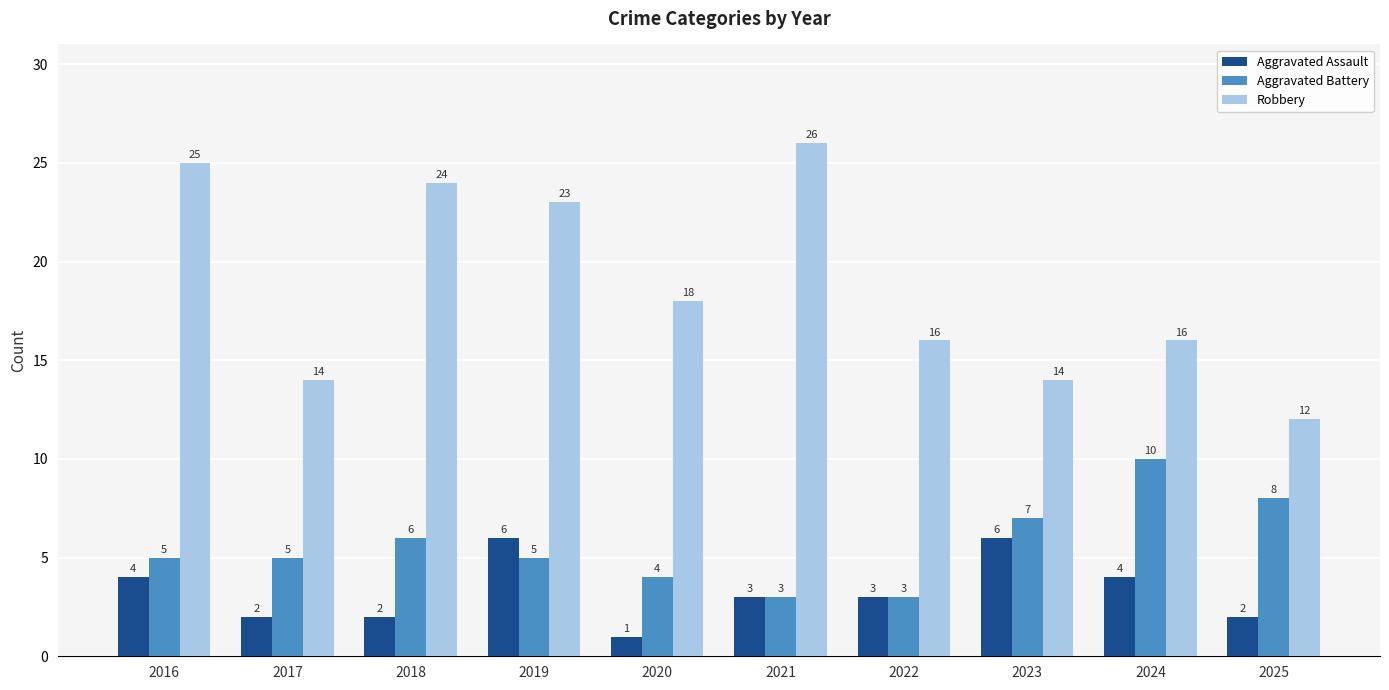

Between 2018 and 2024, which series saw the biggest shift?

Robbery